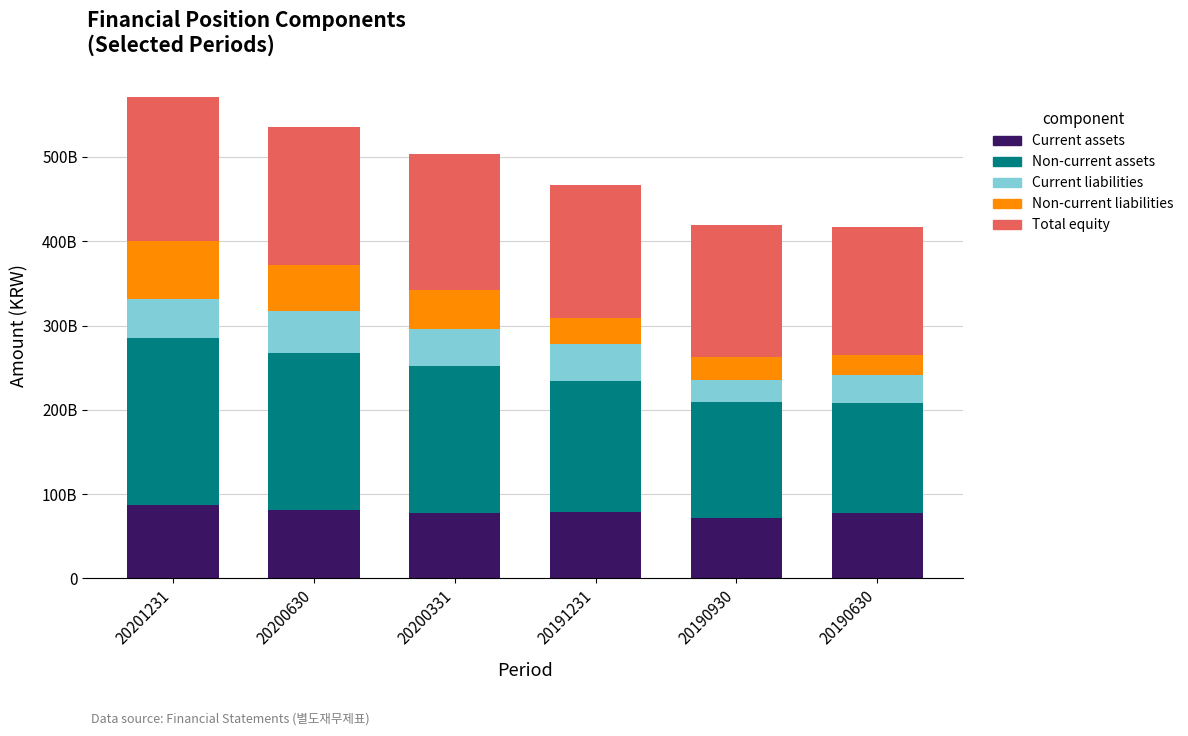

What are all the series names shown in the legend?

Current assets, Non-current assets, Current liabilities, Non-current liabilities, Total equity